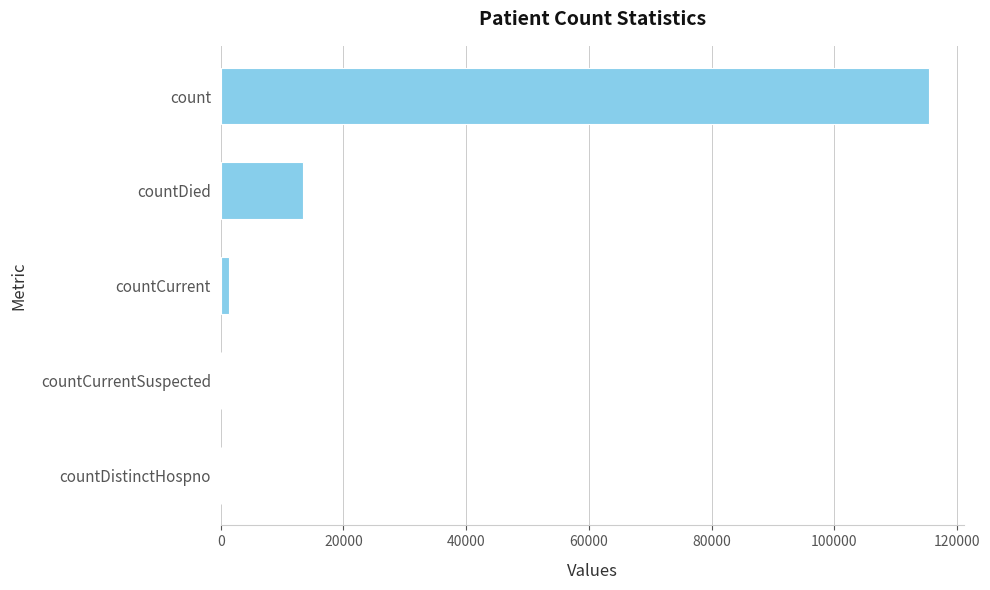

Between countDistinctHospno and countDied, which is larger?

countDied